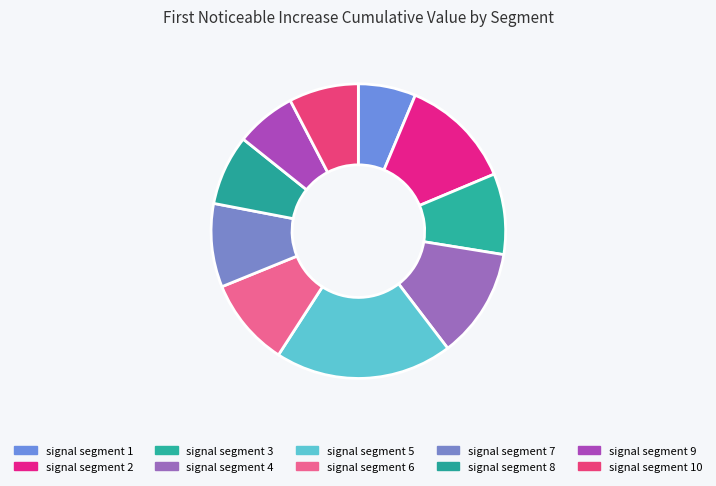

Count the number of slices in the pie.

10